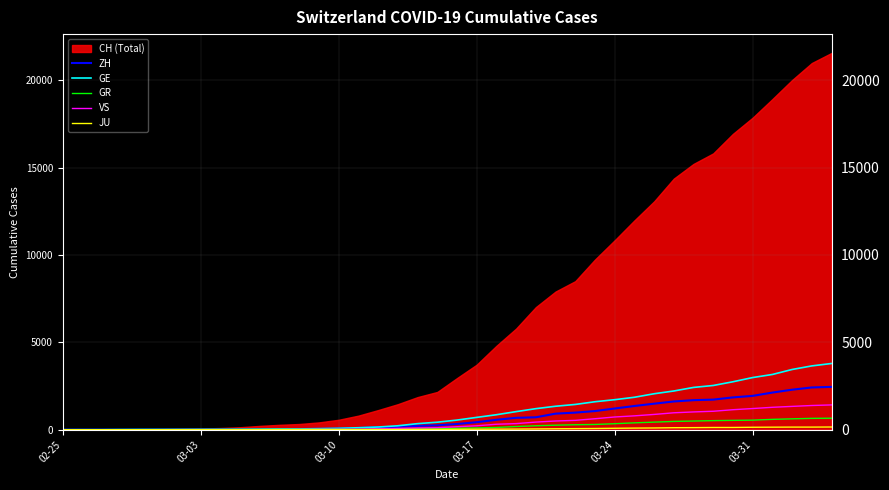

What is the sum of all ZH values?

28993